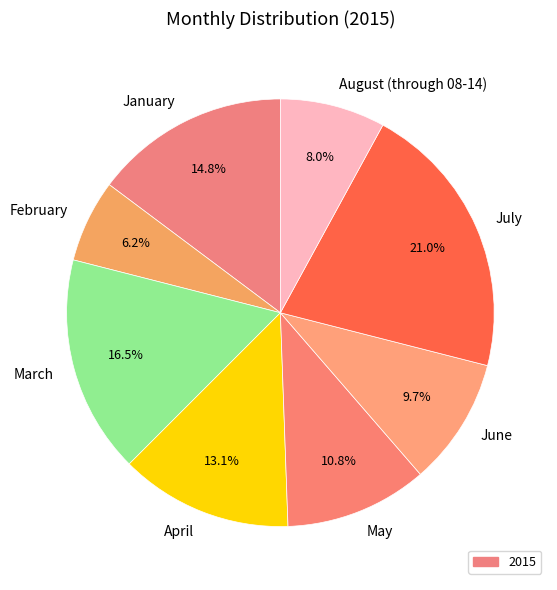

Count the number of slices in the pie.

8